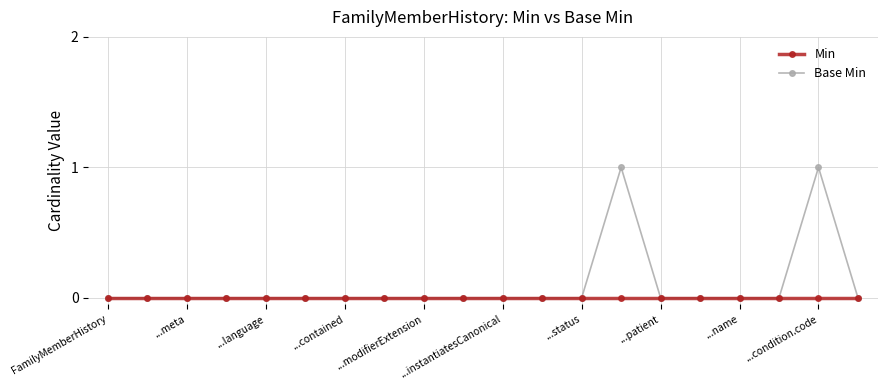

Which series has the widest spread of values?

Base Min